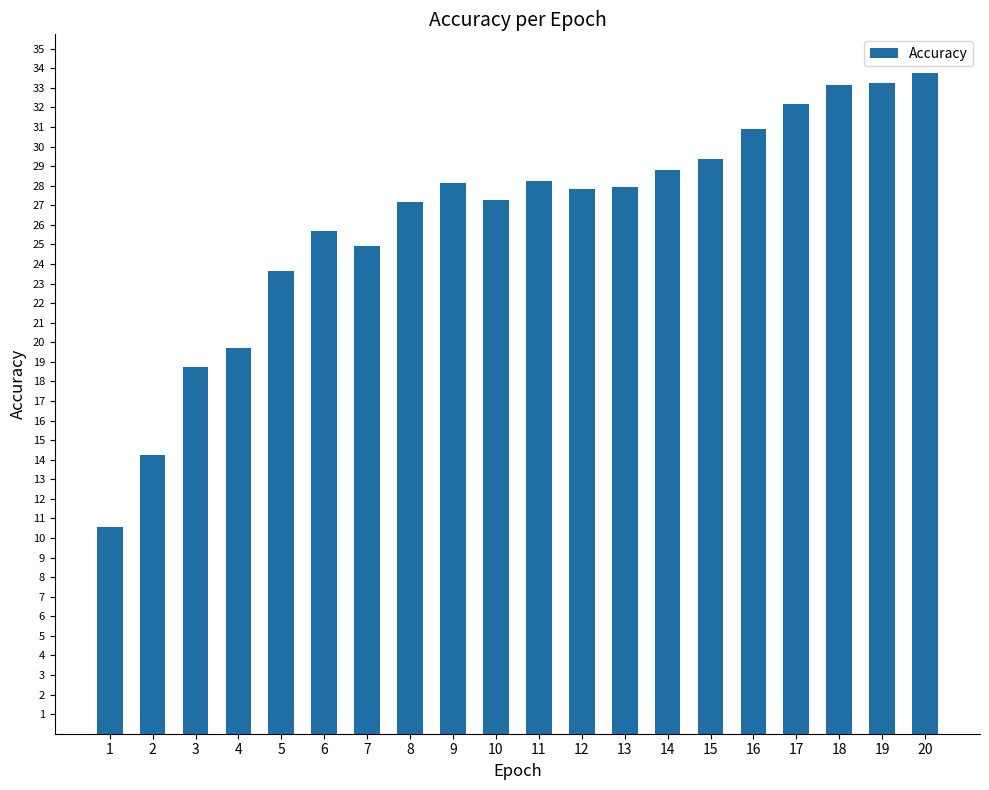

Read the value at 8.

27.2